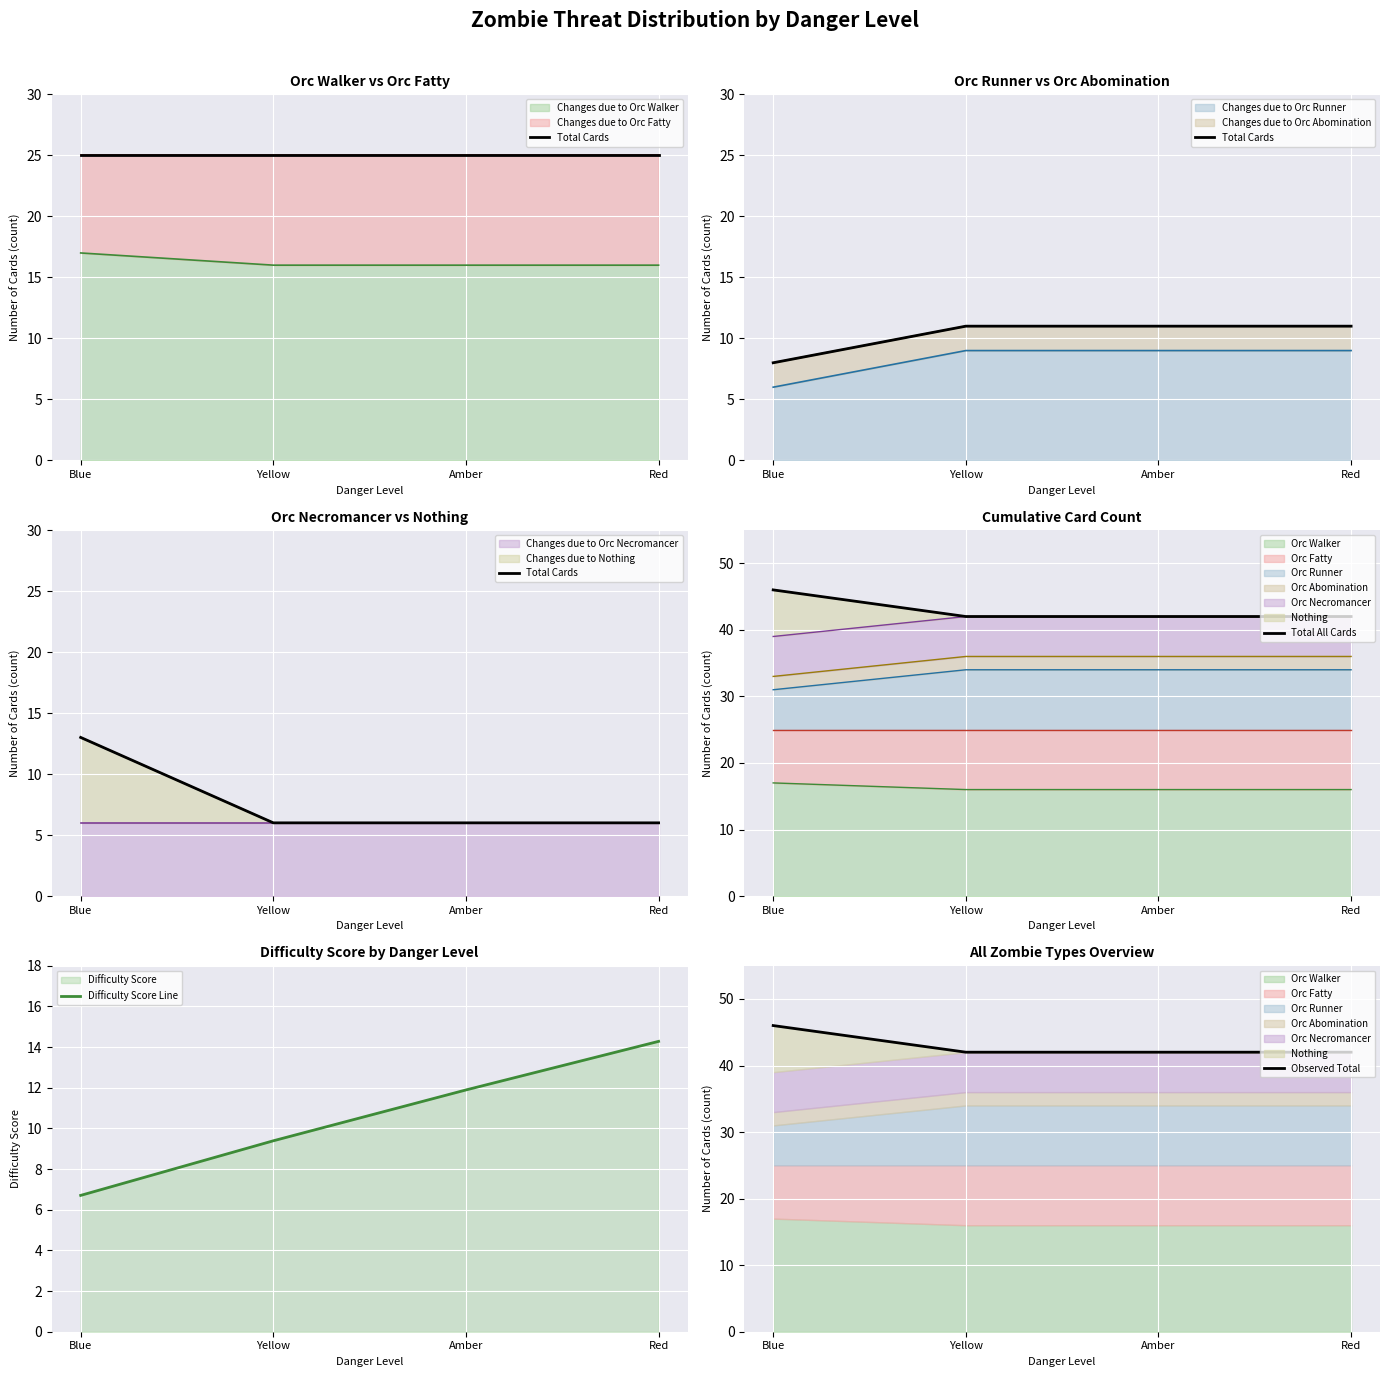

True or false: Total Cards and Total All Cards cross at least once.

False